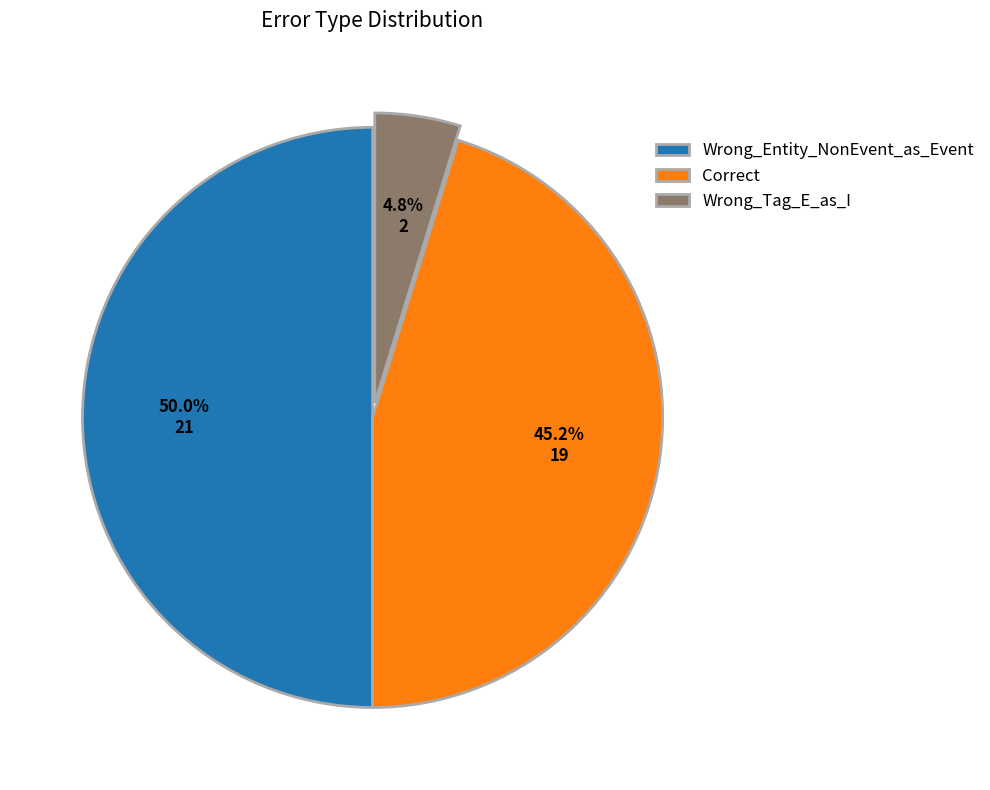

How many segments does this pie chart have?

3